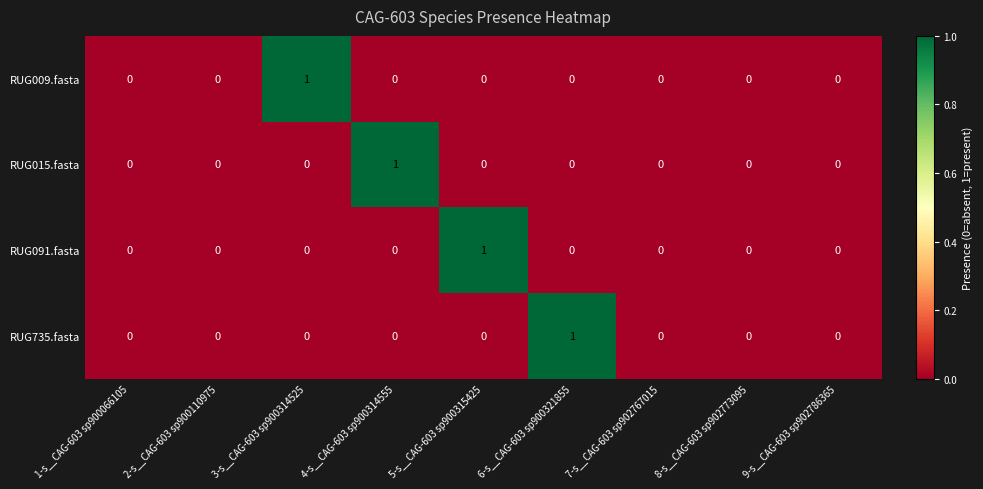

Between 5-s__CAG-603 sp900315425 and 8-s__CAG-603 sp902773095, which series saw the biggest shift?

RUG091.fasta